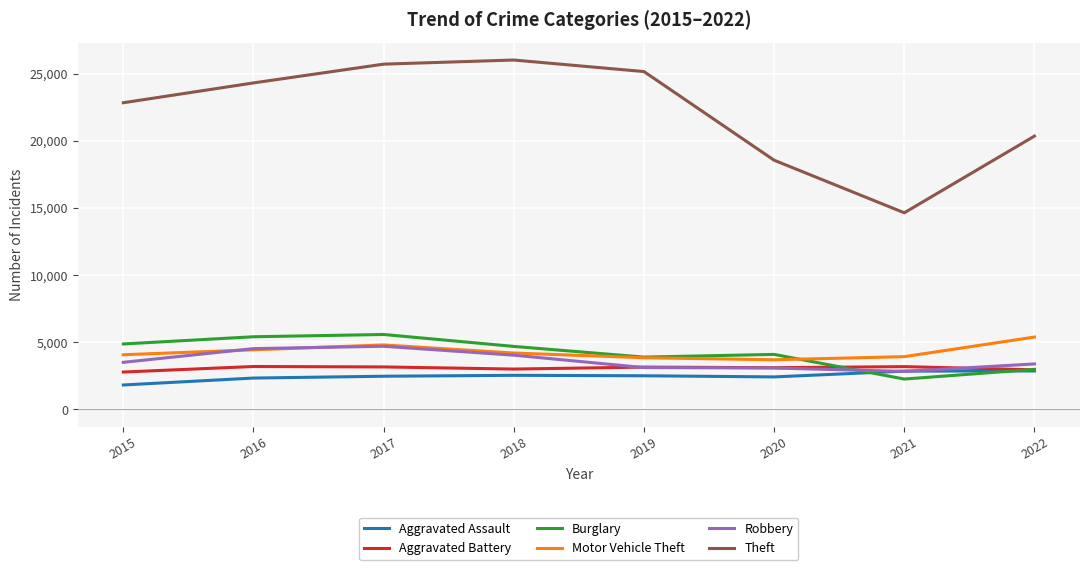

At which category does the chart reach its peak across all series?

2018